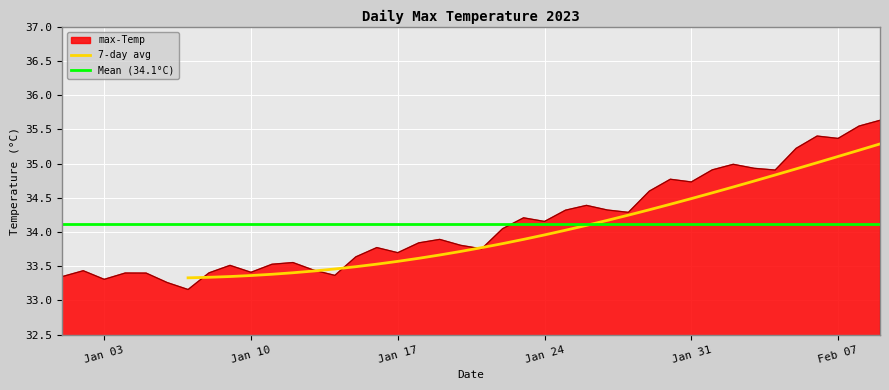

What position from the left is 2023-01-22?

22